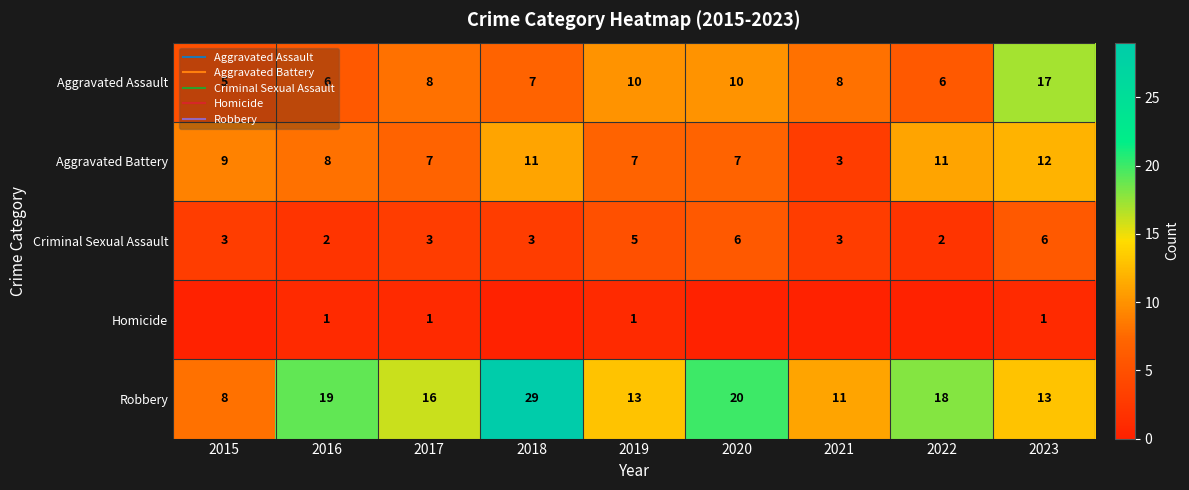

At how many categories does at least one series exceed 21?

1